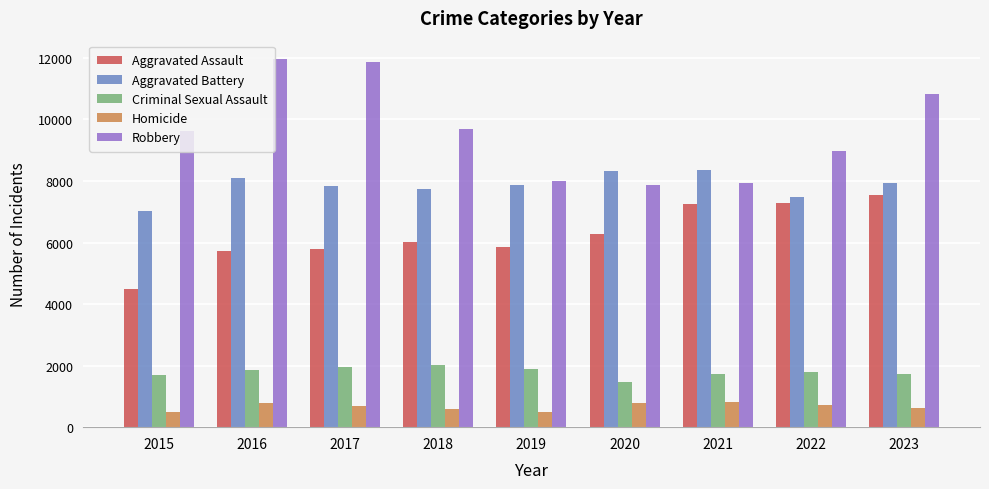

What is the difference between the Aggravated Battery values at 2022 and 2021?

858